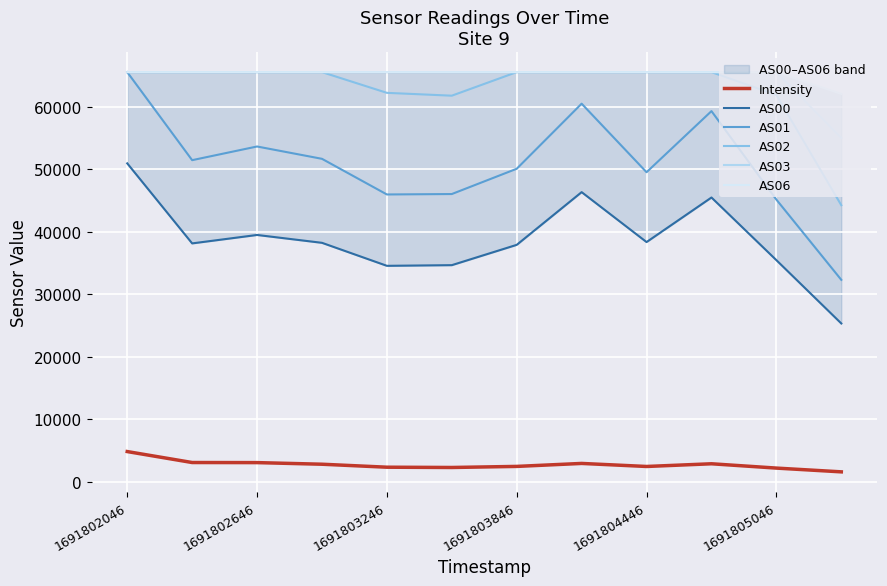

Reading left to right, list all the values displayed in this chart.

Intensity: 4844.4	3090.7	3076.6	2818.7	2341.9	2296.6	2469.5	2945.5	2458.2	2891.0	2200.3	1598.6
AS00: 50942.0	38139.0	39489.0	38232.0	34553.0	34659.0	37907.0	46339.0	38352.0	45480.0	35458.0	25333.0
AS01: 65535.0	51451.0	53640.0	51667.0	45966.0	46034.0	50078.0	60489.0	49525.0	59298.0	45142.0	32310.0
AS02: 65535.0	65535.0	65535.0	65535.0	62219.0	61765.0	65535.0	65535.0	65535.0	65535.0	61888.0	44248.0
AS03: 65535.0	65535.0	65535.0	65535.0	65535.0	65535.0	65535.0	65535.0	65535.0	65535.0	65535.0	55001.0
AS06: 65535.0	65535.0	65535.0	65535.0	65535.0	65535.0	65535.0	65535.0	65535.0	65535.0	65535.0	62043.0